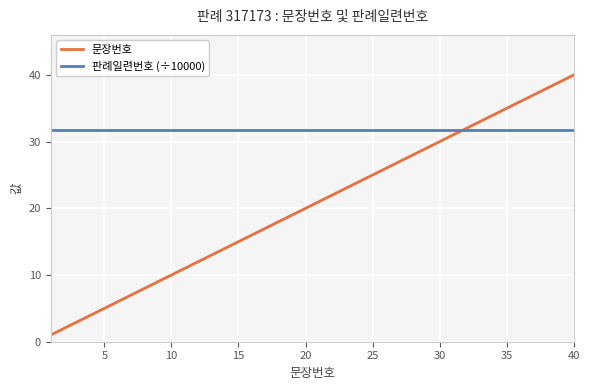

Which series has the largest total across all categories?

판례일련번호 (÷10000)